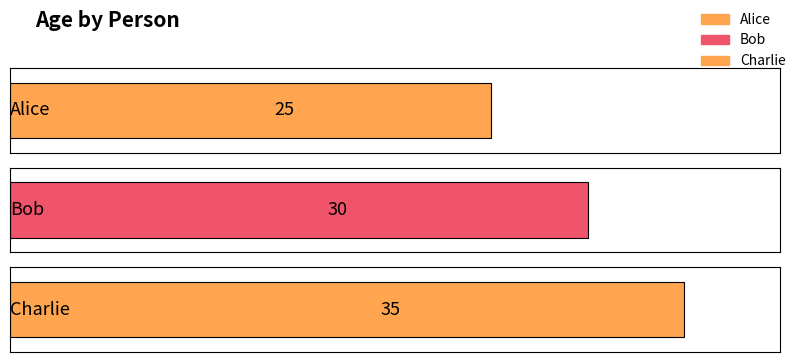

What is the change in value from Bob to Charlie?

+5